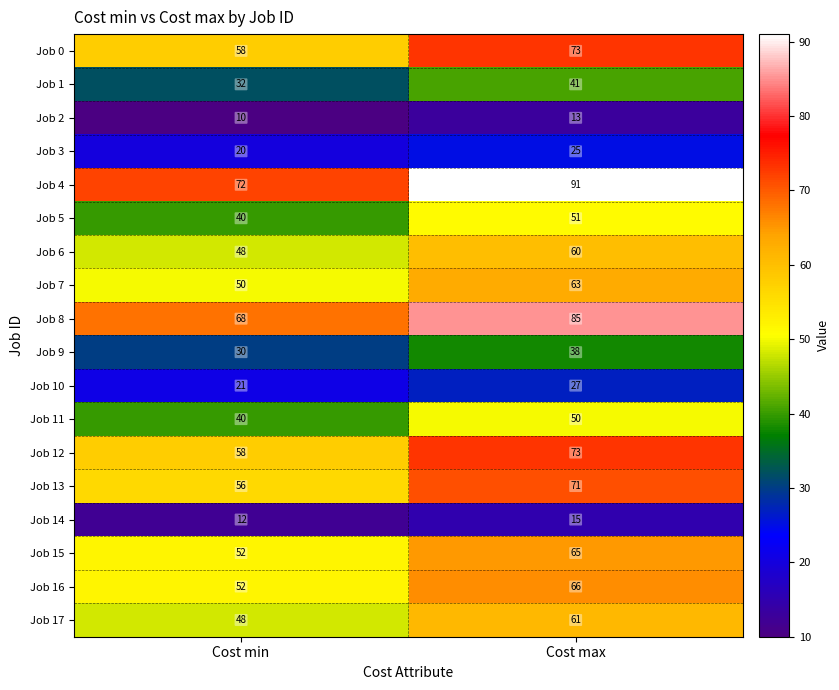

Which series has the largest total across all categories?

Job 4